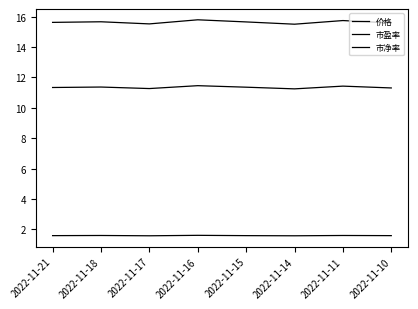

The value of 市净率 at 2022-11-11 is 1.1. True or false?

False